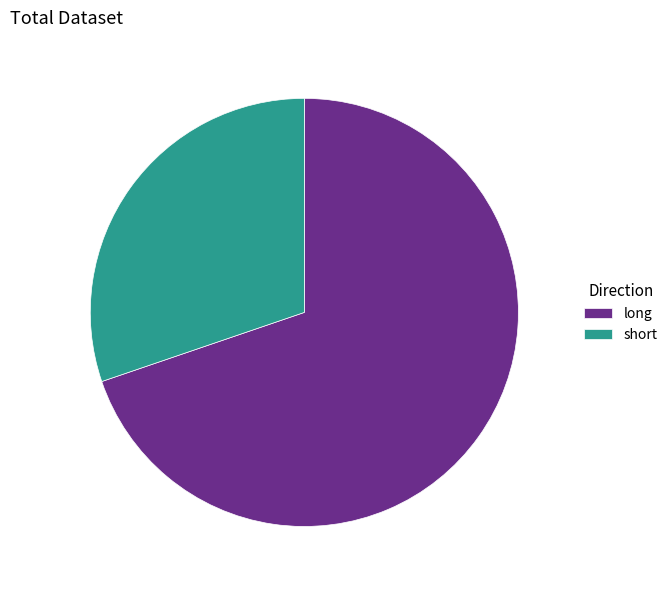

Is the sum of long and short greater than half?

Yes